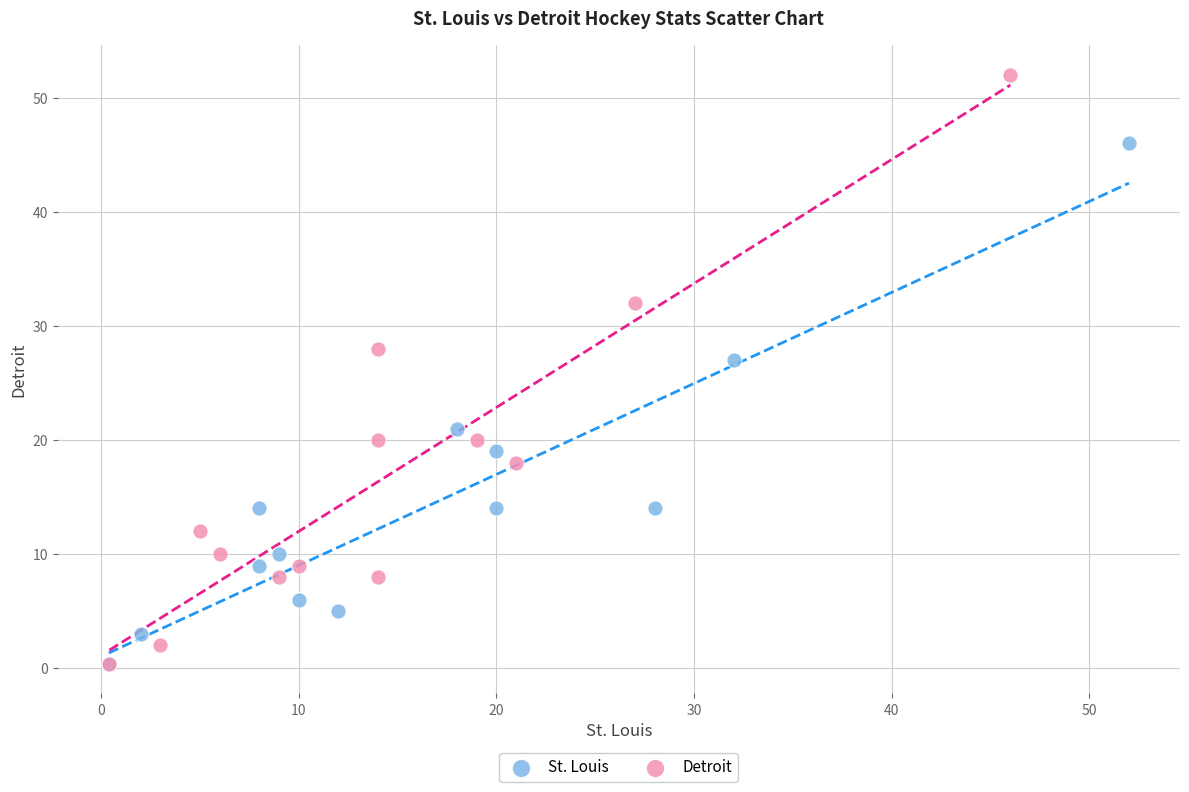

Which series has the widest spread of Y values?

Detroit